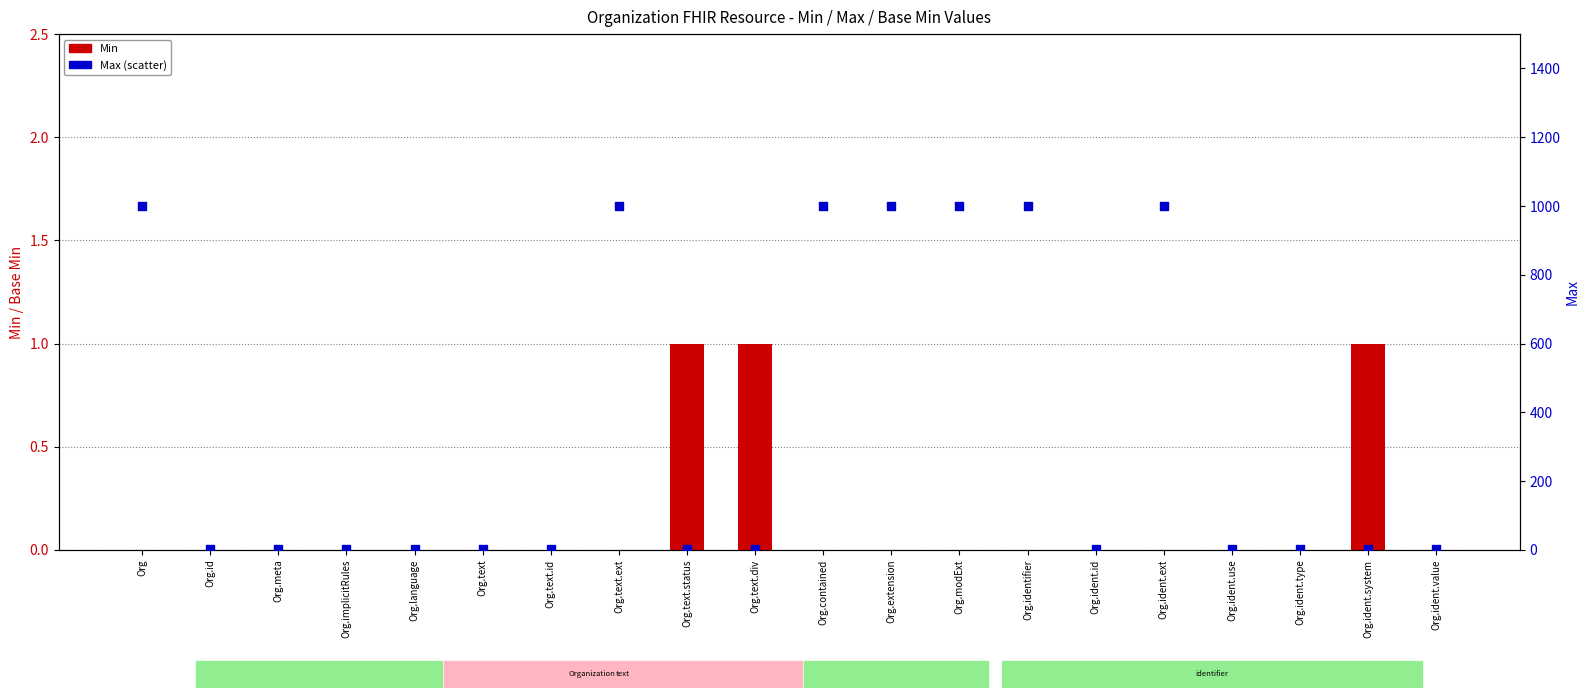

Which series has the largest Y range (max minus min)?

Max